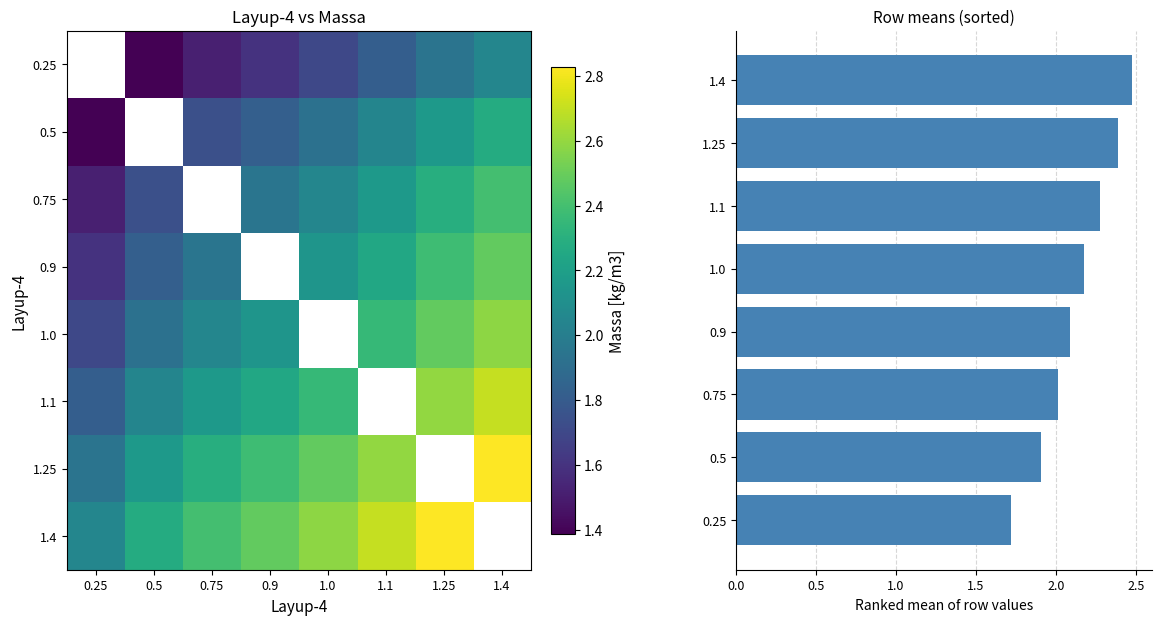

The 1.0 series shows 1.9 at 0.5. True or false?

True